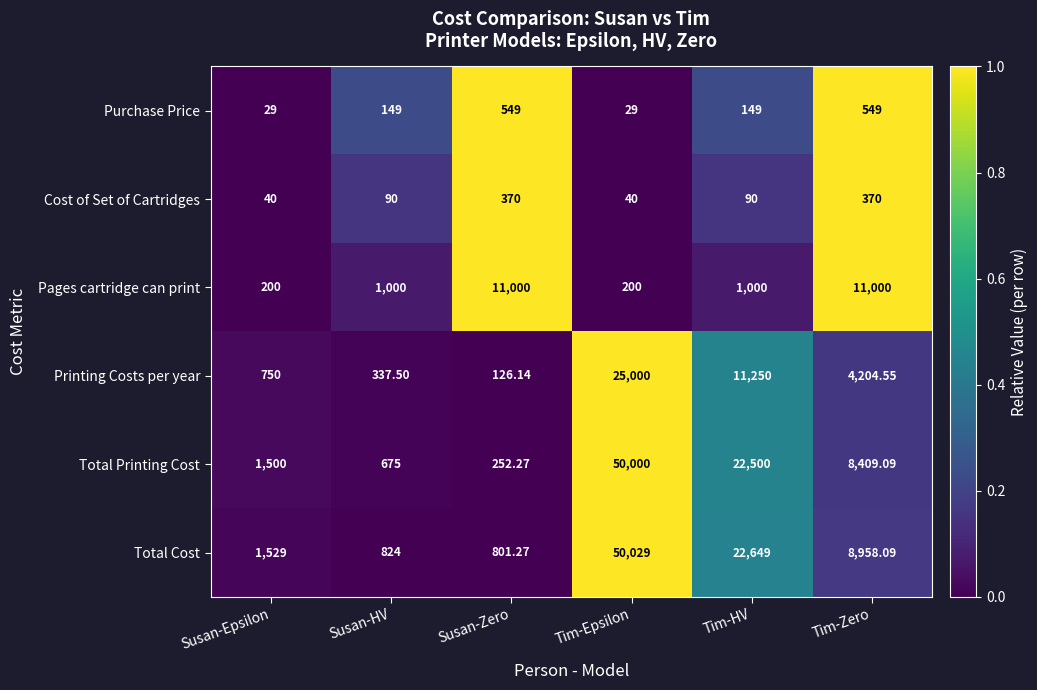

What is the spread (max minus min) of values at Susan-HV?

910.0